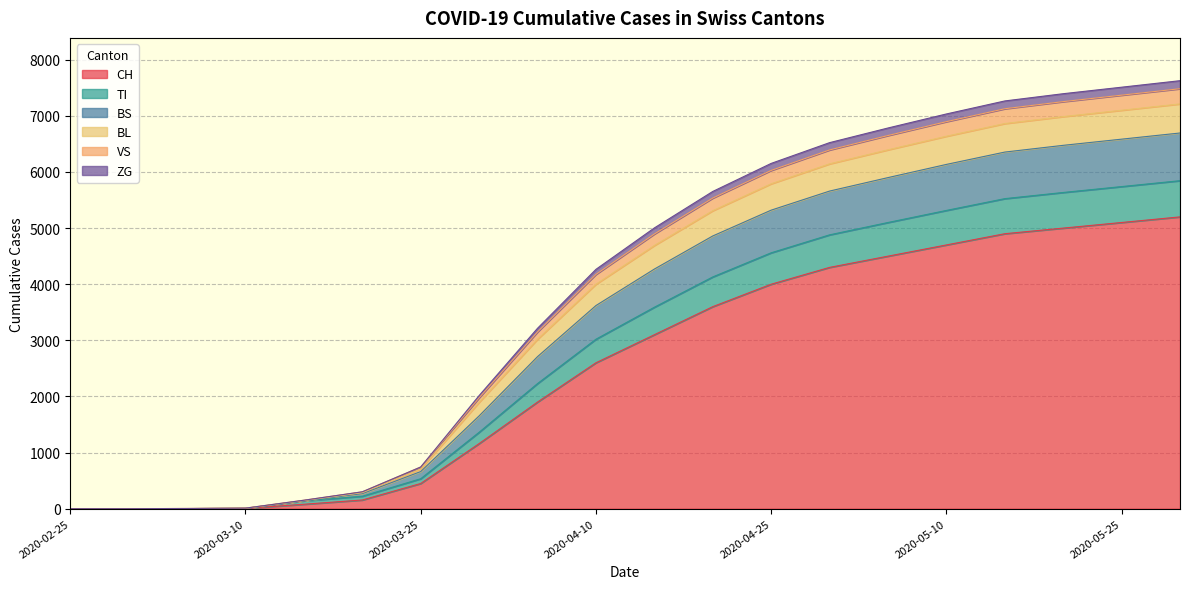

What is the highest value of the CH series?

5200